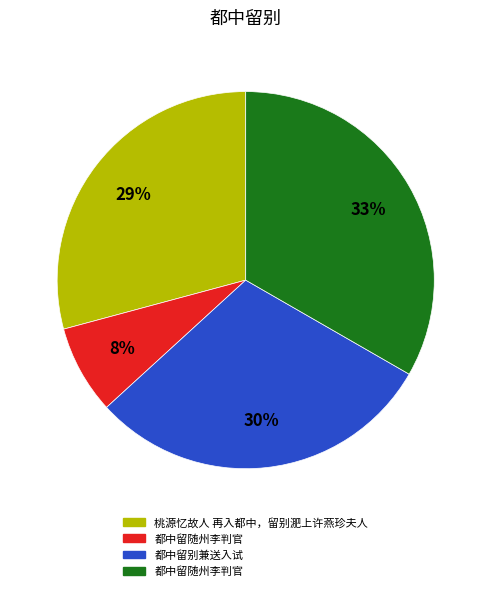

Does any single category account for the majority?

No